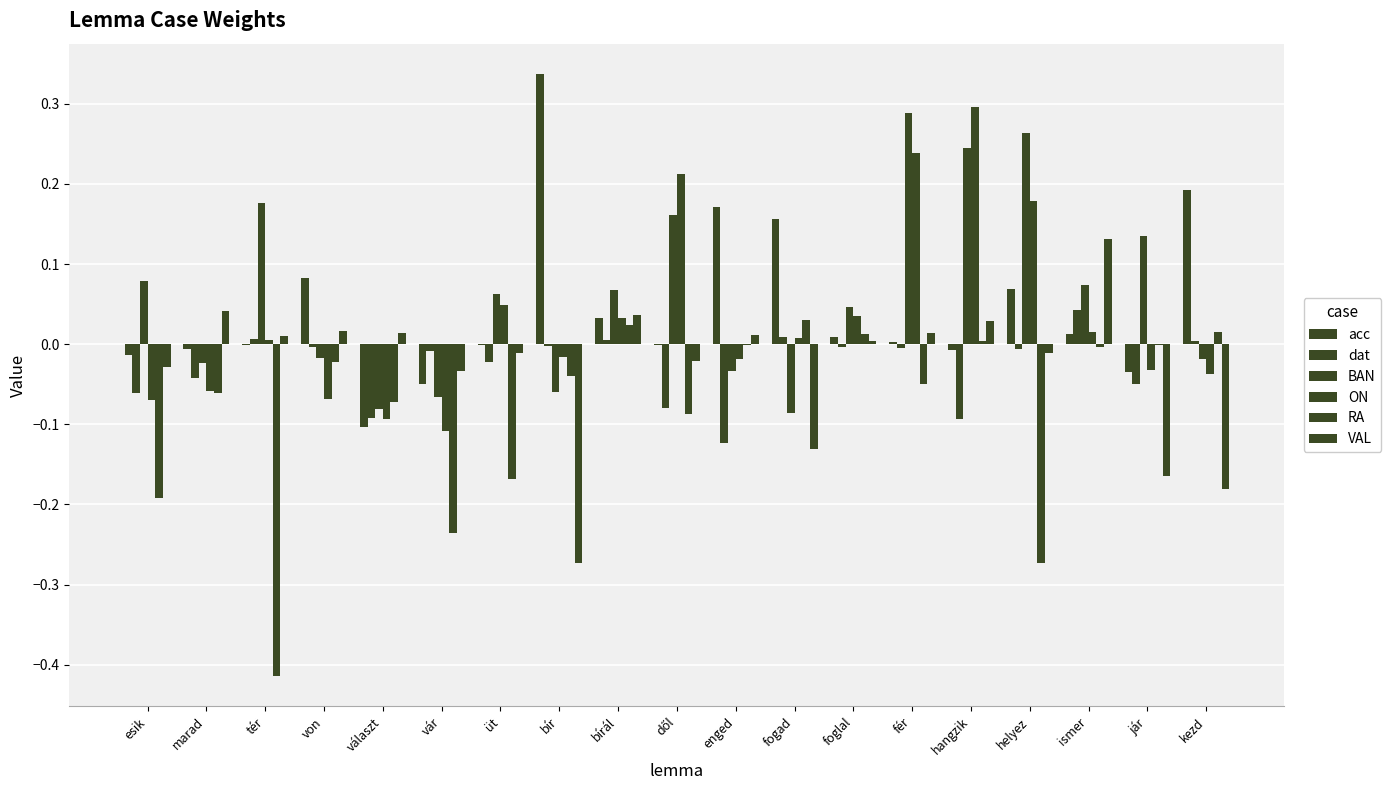

How many distinct data groups are displayed?

6